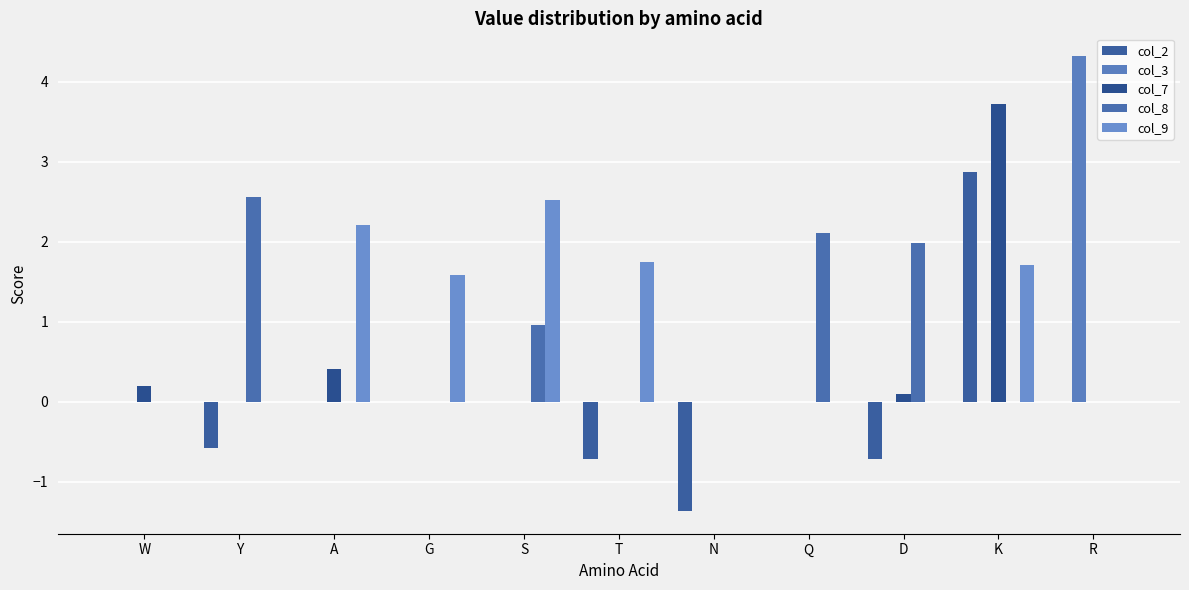

Count the number of data series in this chart.

5